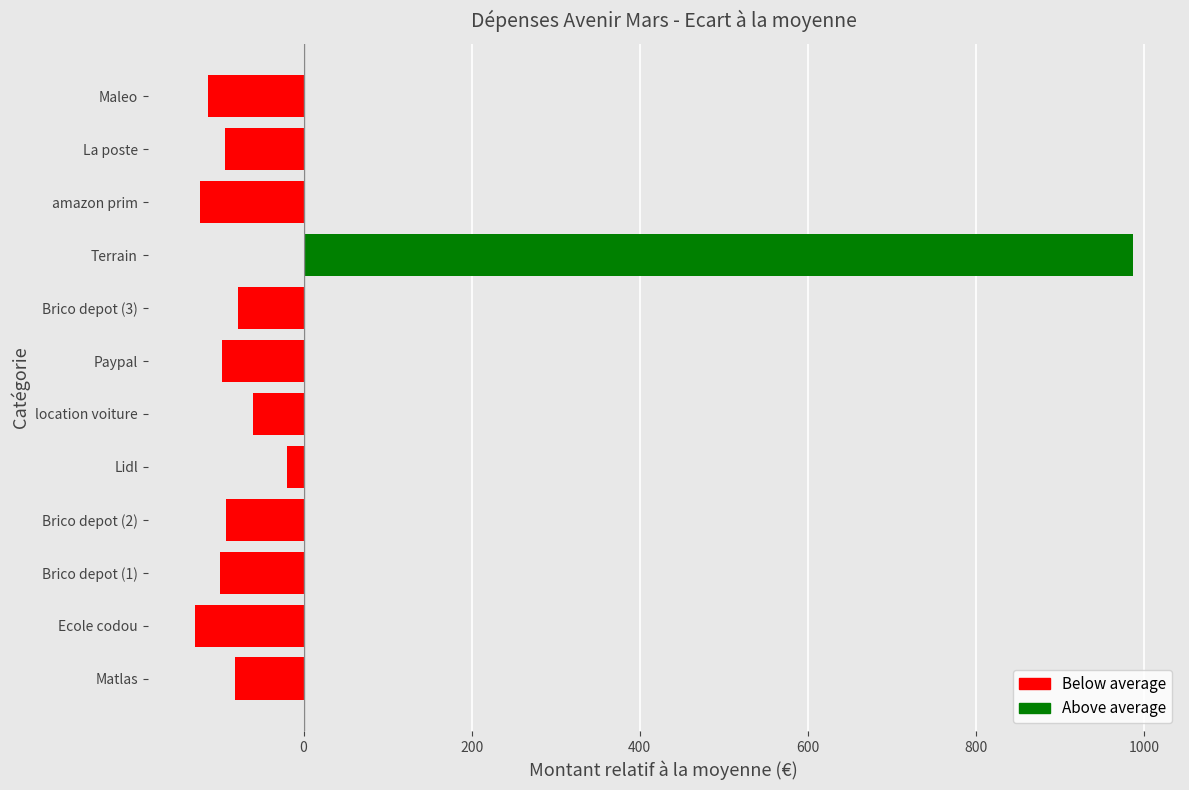

How many categories are shown in the chart?

12